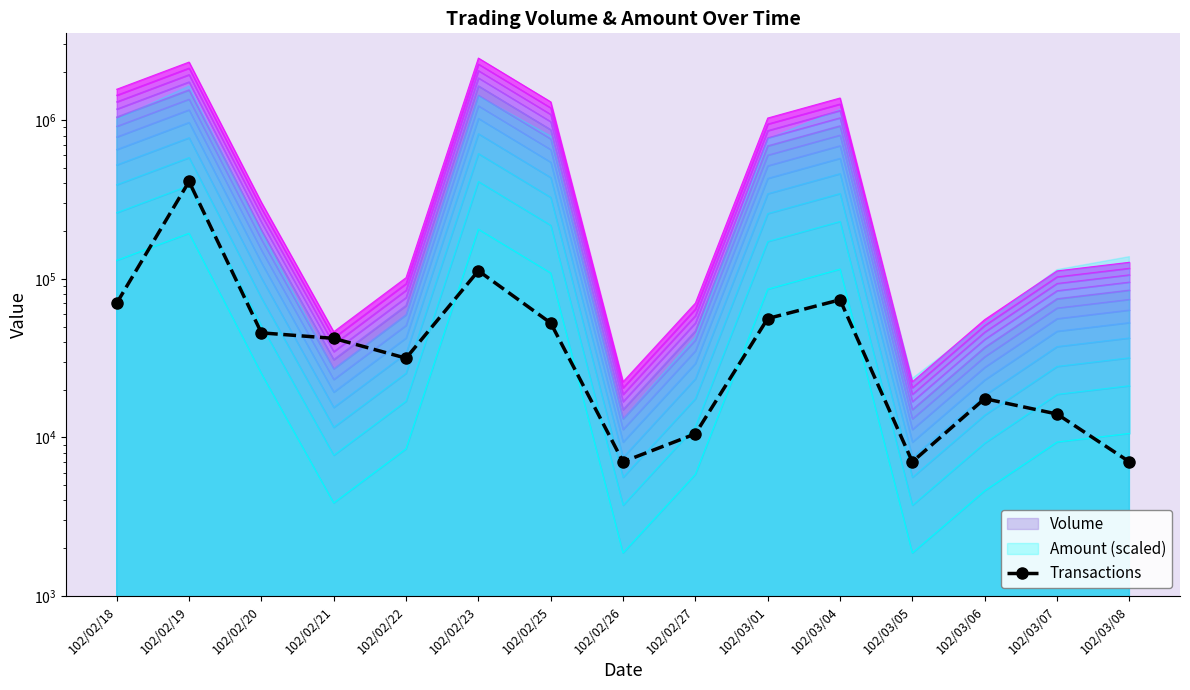

What position from the left is 102/02/25?

7